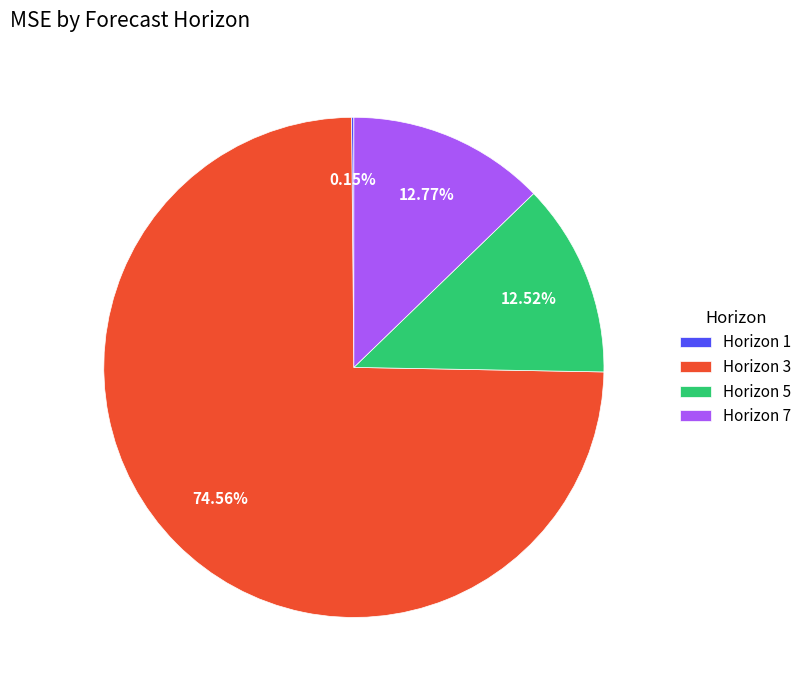

Which category accounts for the majority?

Horizon 3